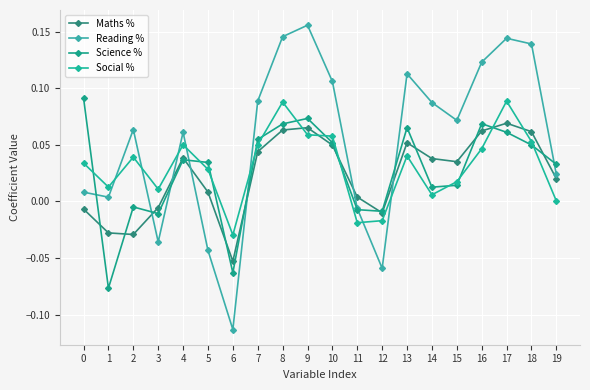

How many positive values does the Science % series have?

14